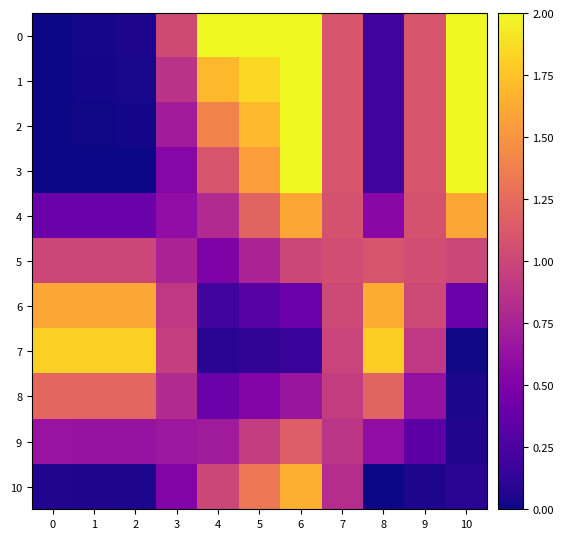

Between 1 and 7, which series saw the biggest shift?

3